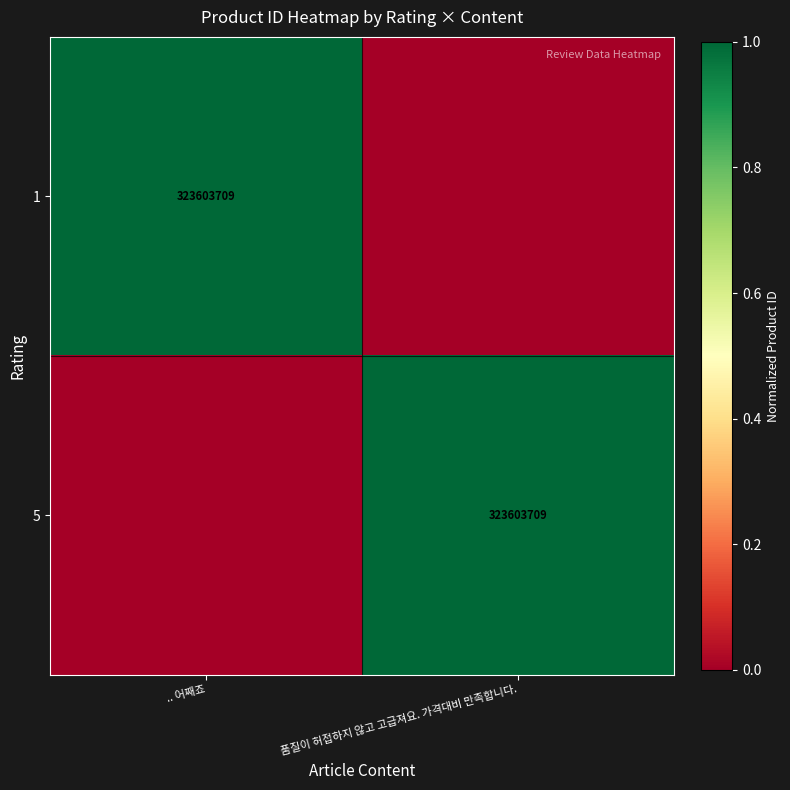

Is it true that 1 equals 524697660 at .. 어째죠?

False